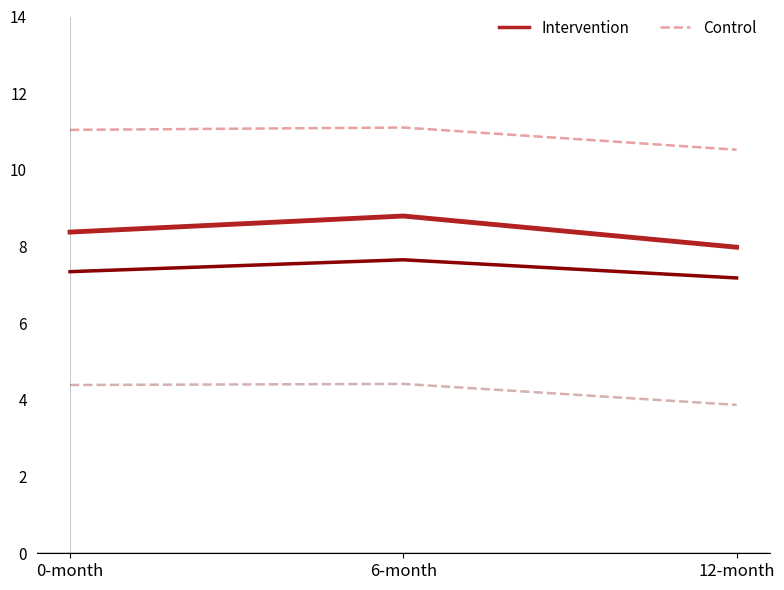

Is this an area chart (filled region under the line)?

No